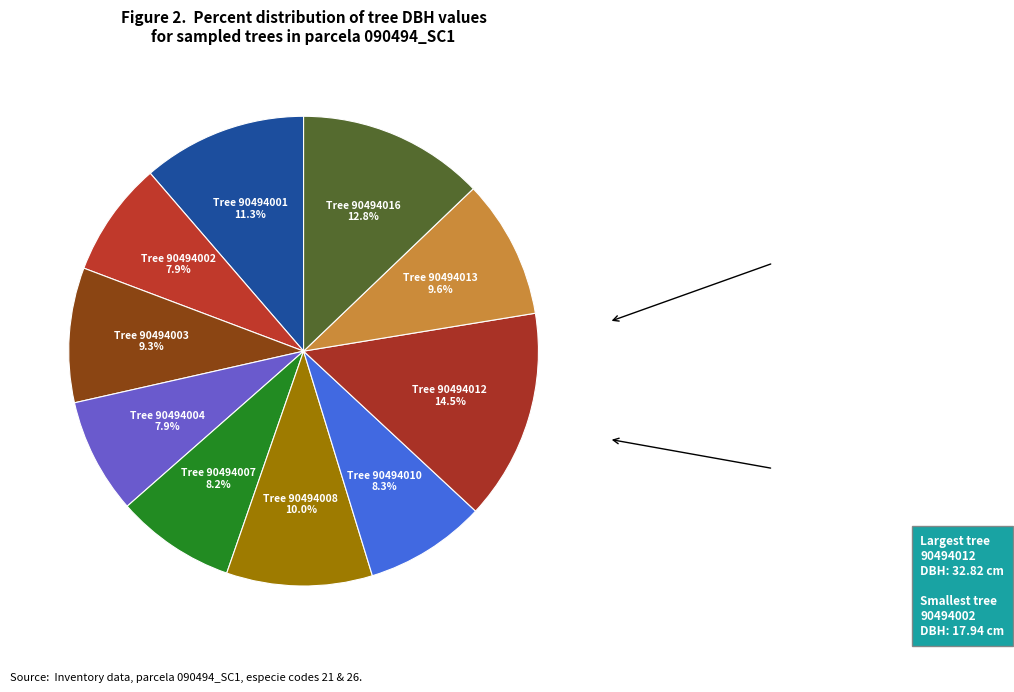

Rank the categories by value from highest to lowest.

90494012, 90494016, 90494001, 90494008, 90494013, 90494003, 90494010, 90494007, 90494004, 90494002